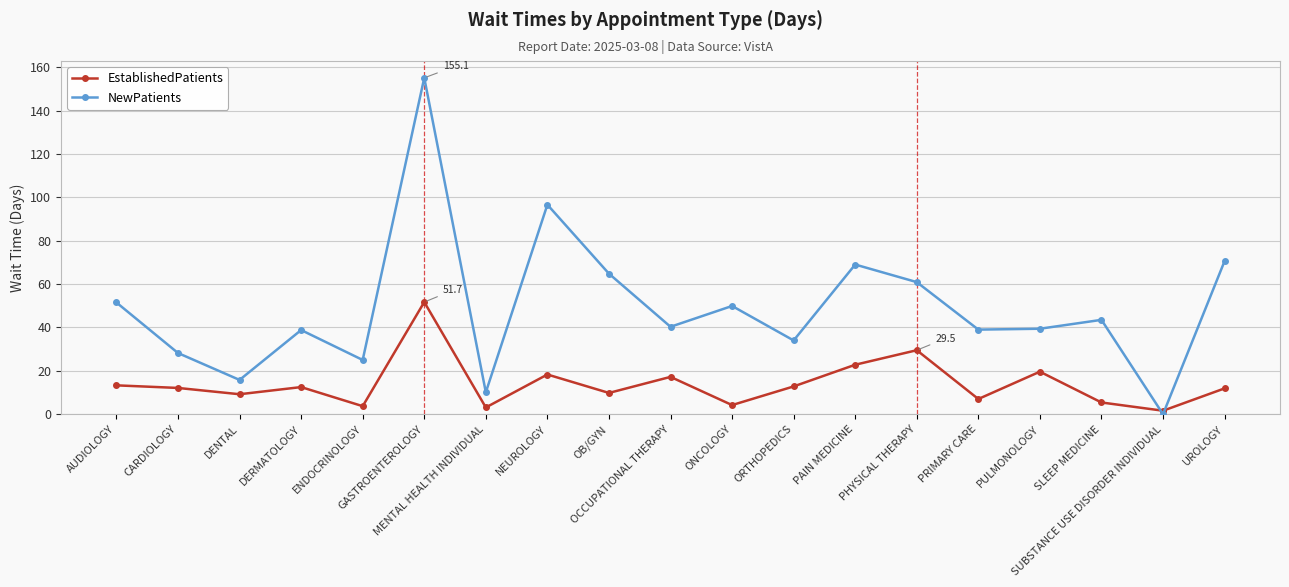

At which category is the sum across all series the highest?

GASTROENTEROLOGY